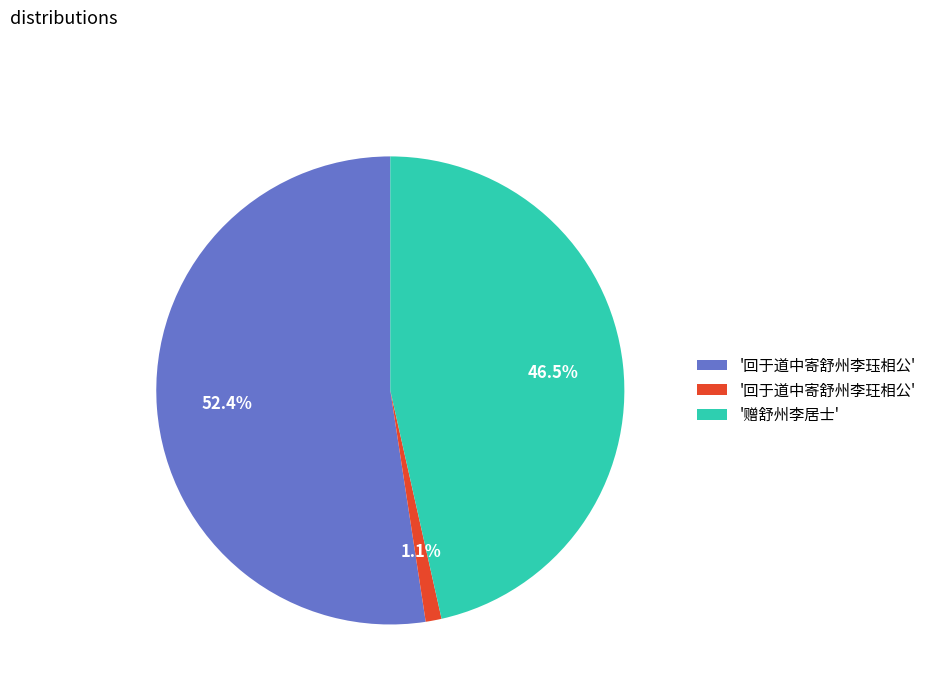

Rank the categories by value from highest to lowest.

'回于道中寄舒州李珏相公', '赠舒州李居士', '回于道中寄舒州李玨相公'